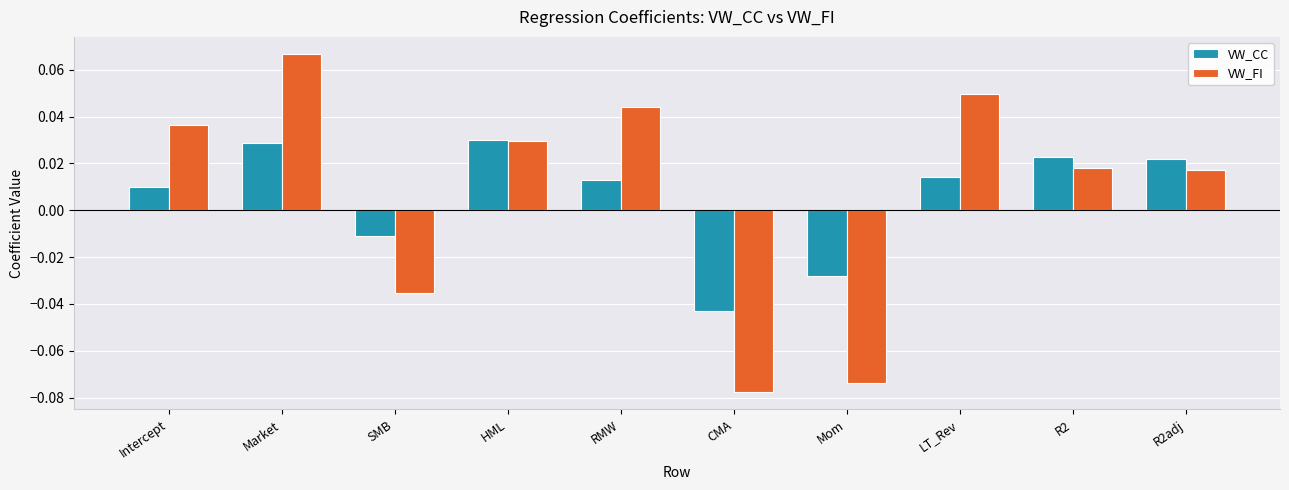

How many bars are there in total?

20